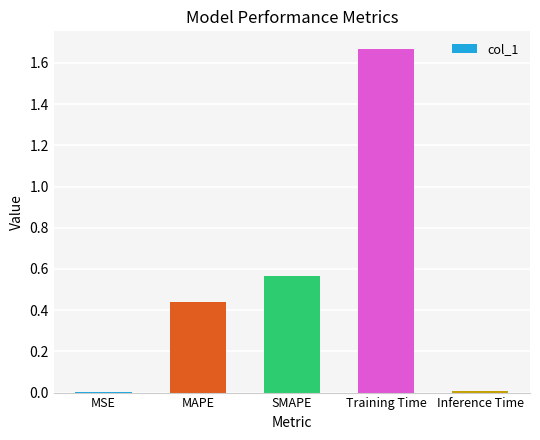

Which category has the highest value across all series?

Training Time